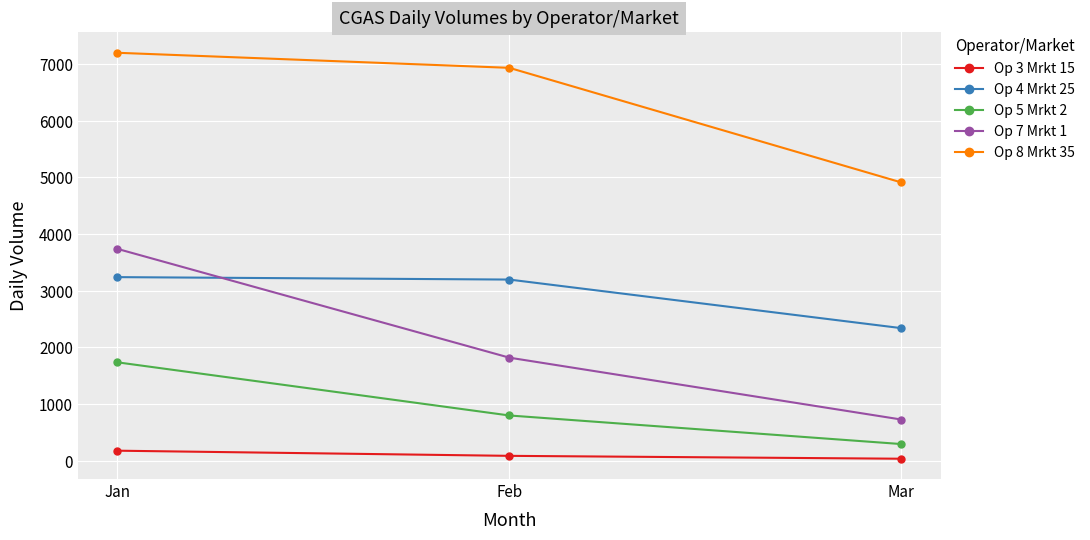

Which series has the largest range (max minus min)?

Op 7 Mrkt 1